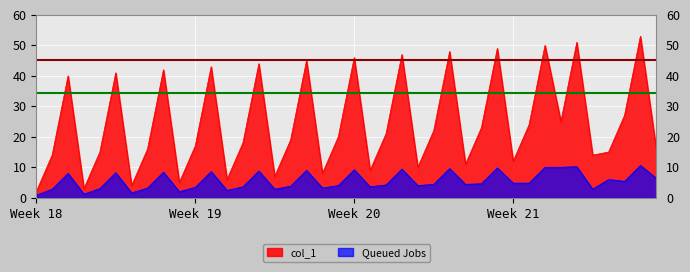

What is the difference between the maximum and minimum values in the Queued Jobs series?

9.8